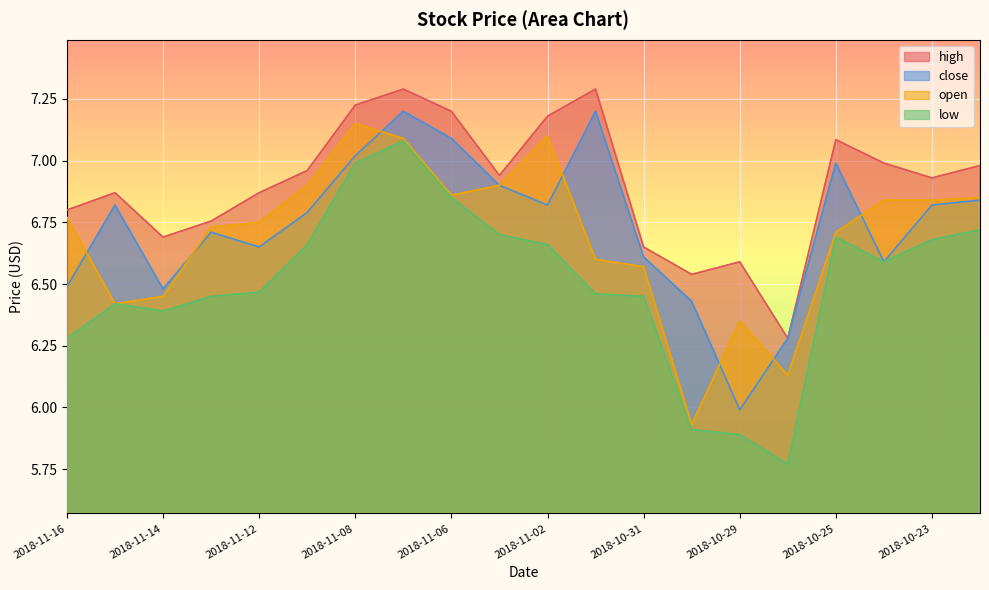

At which category does the chart reach its peak across all series?

2018-11-07